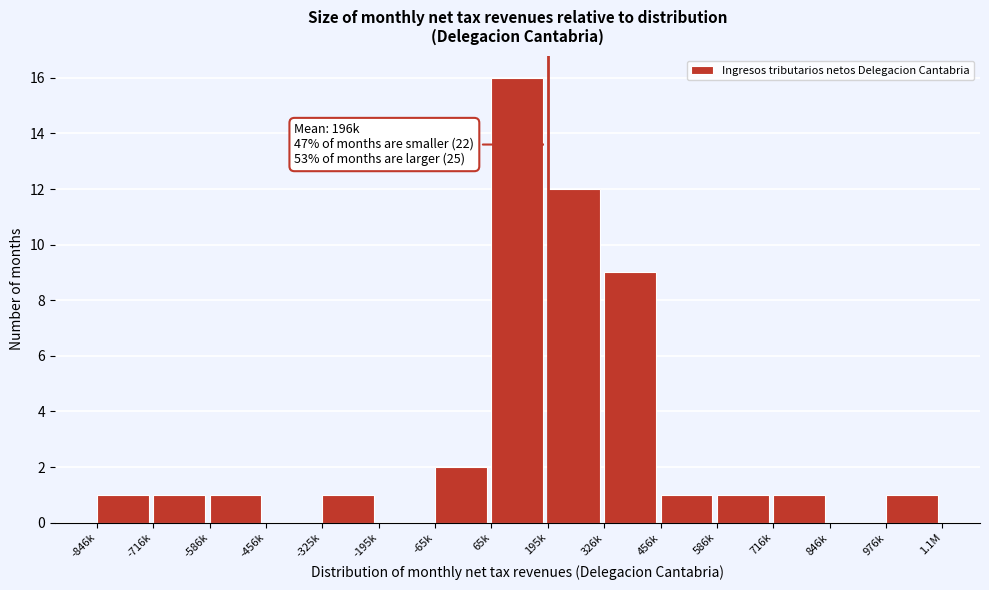

Reading right to left, extract all data points from this chart.

976k=1	846k=0	716k=1	586k=1	456k=1	326k=9	195k=12	65k=16	-65k=2	-195k=0	-325k=1	-456k=0	-586k=1	-716k=1	-846k=1